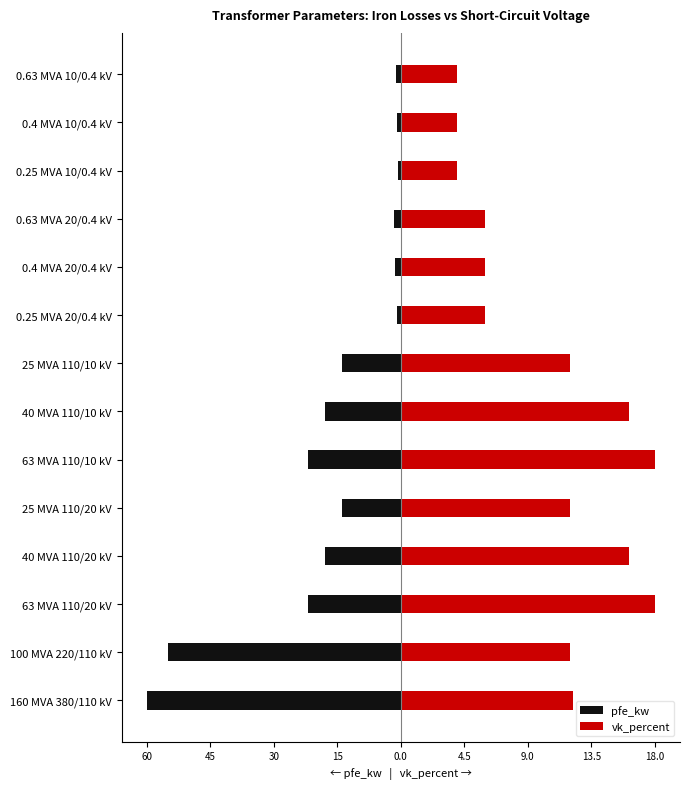

Is the value of pfe_kw at 0.4 MVA 10/0.4 kV greater than the value of vk_percent at 63 MVA 110/20 kV?

No